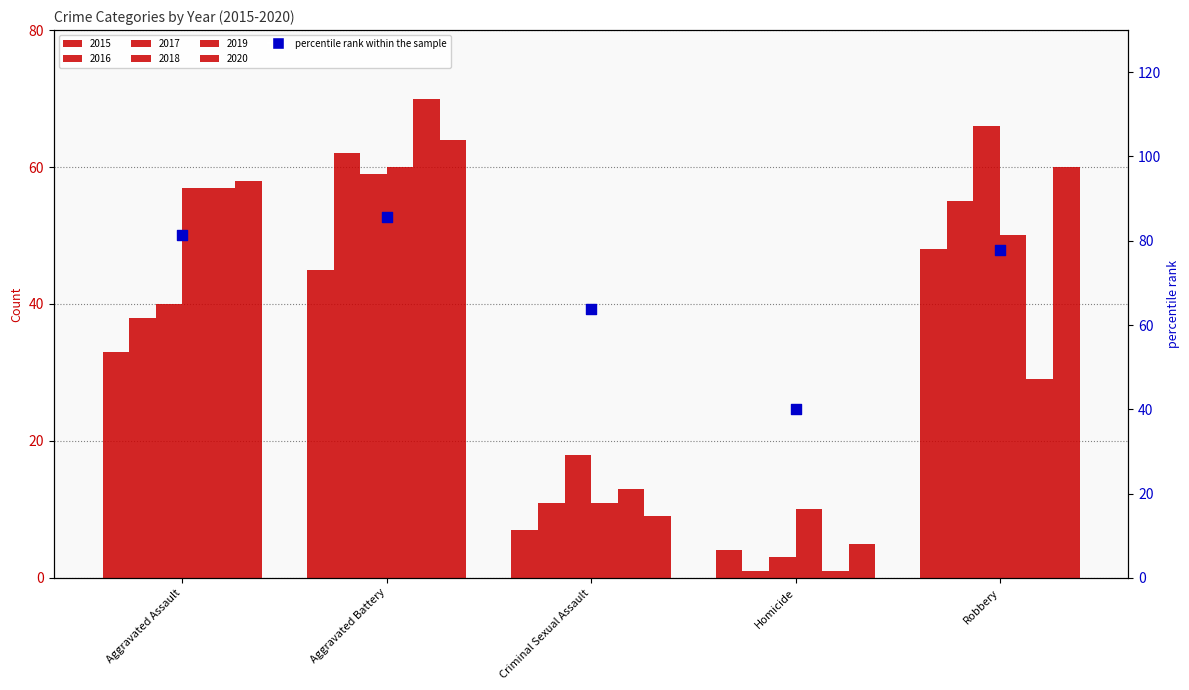

What is the change in value from Aggravated Battery to Robbery?

-7.9